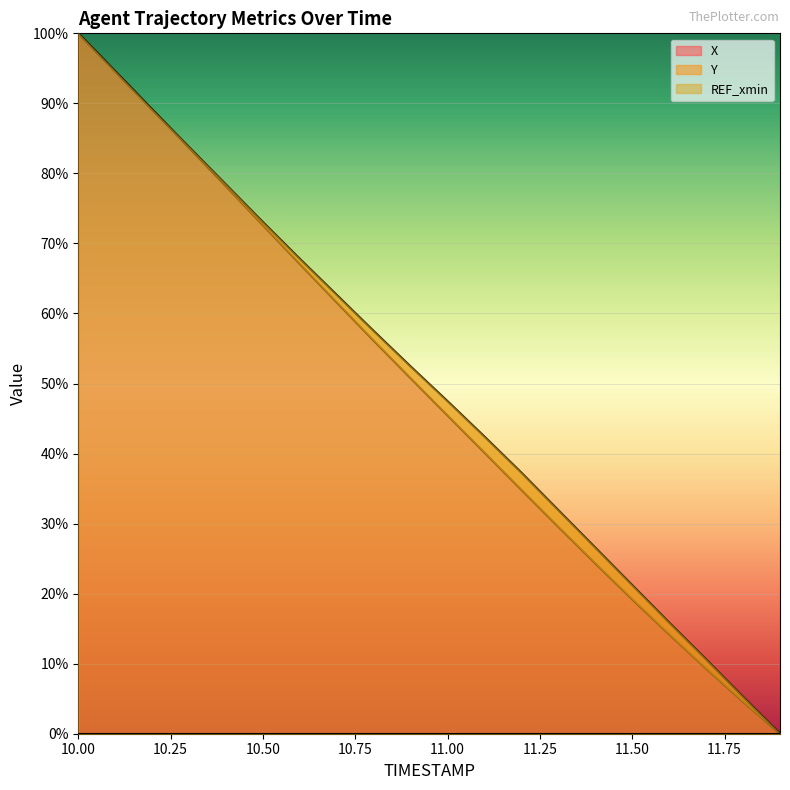

What is the sum of the Y values at 11.5 and 11.4?

47.8